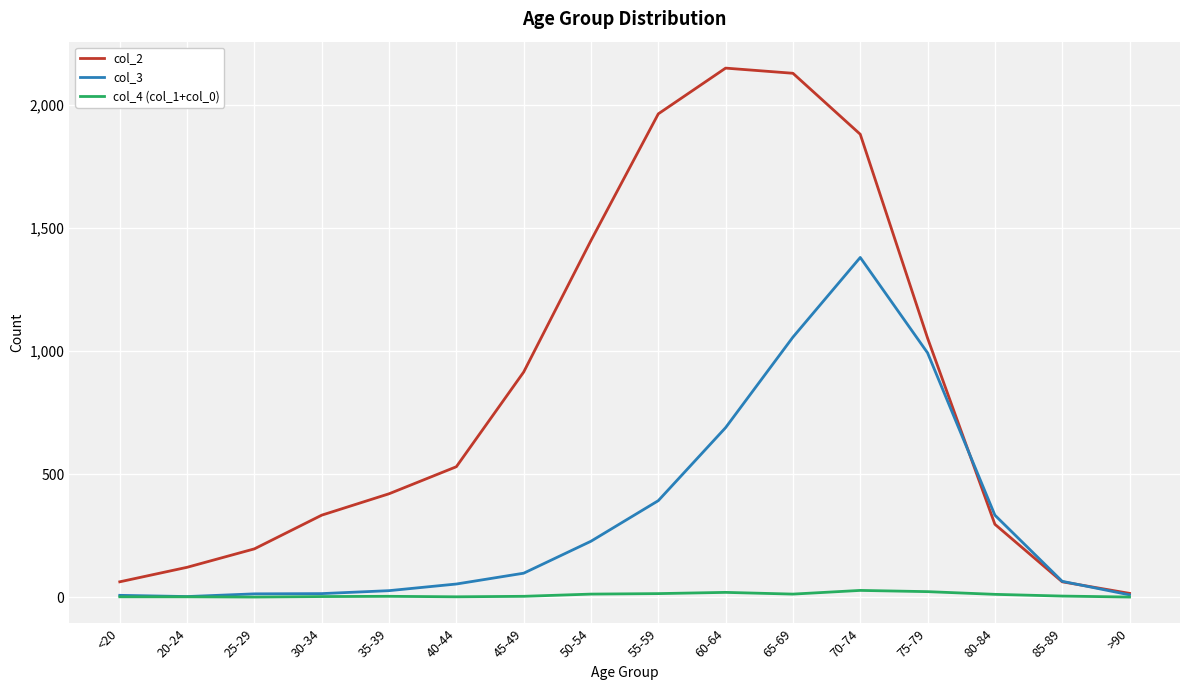

What position from the right is 65-69?

6